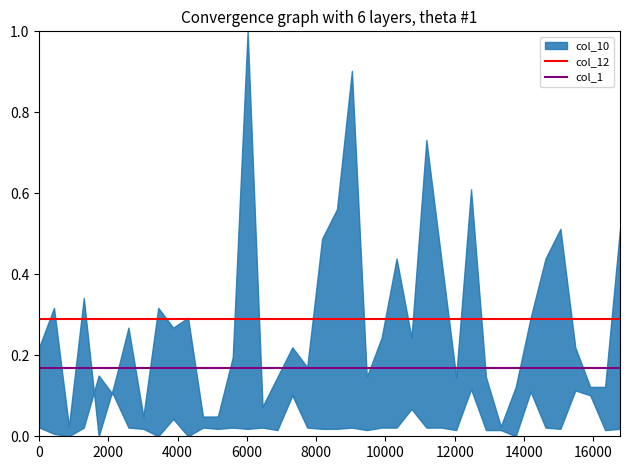

What is the value of the col_12 point at the 1st from the left?

0.3